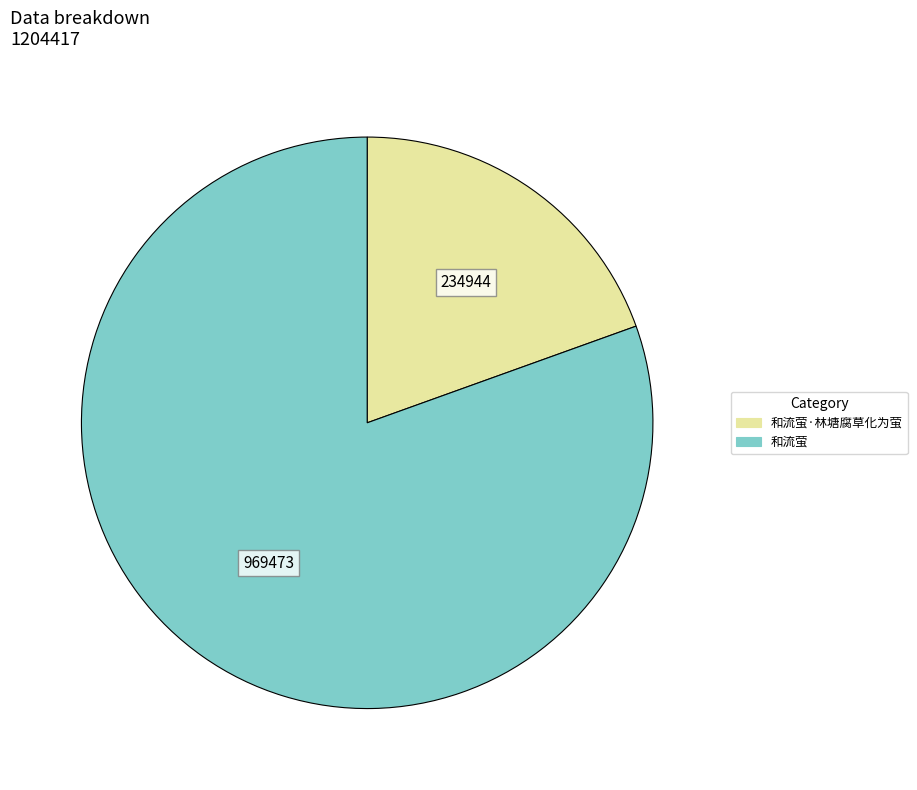

Is there a majority slice in this chart?

Yes